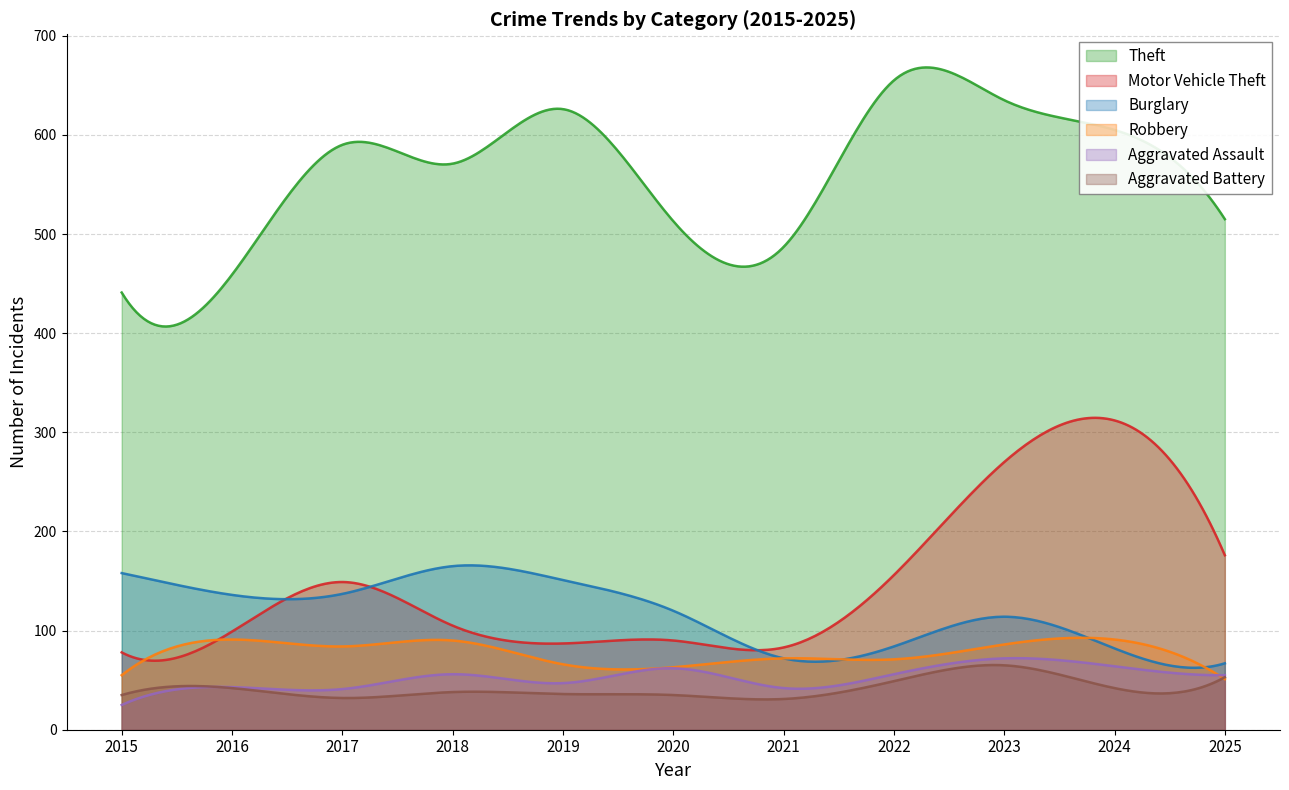

Does the chart display data point markers on the line(s)?

No